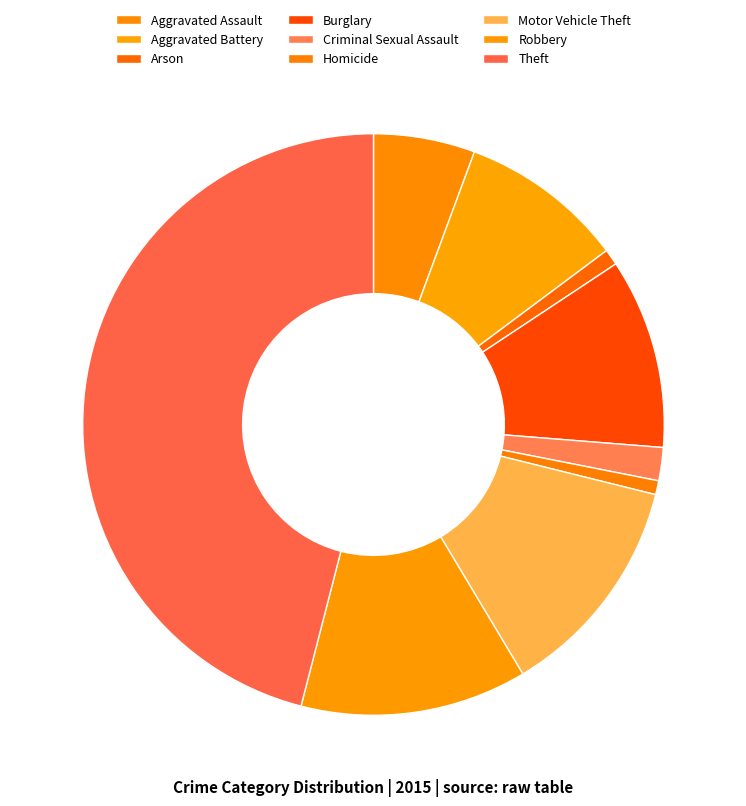

To the nearest percent, what is the difference between the Motor Vehicle Theft and Homicide slice percentages?

12%